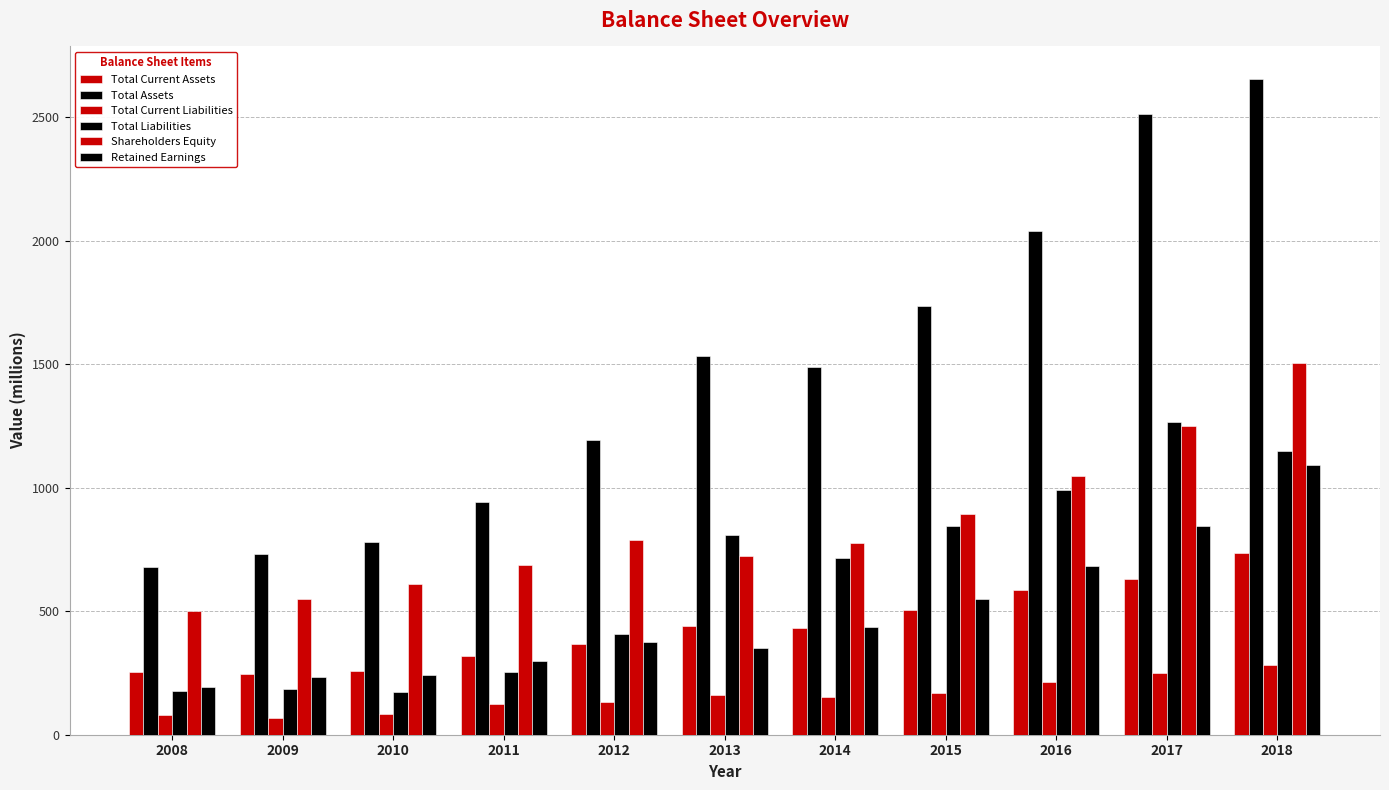

How many groups of bars are there?

11